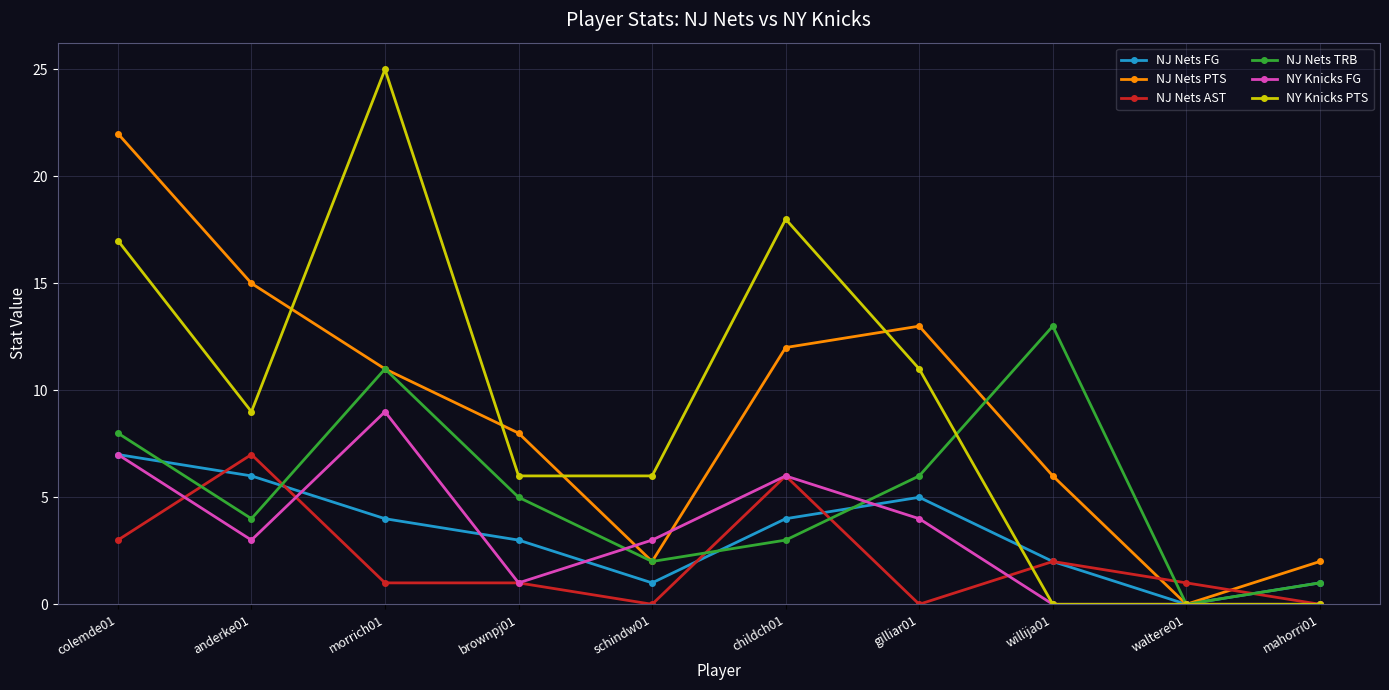

What is the sum of the NJ Nets TRB values at morrich01 and colemde01?

19